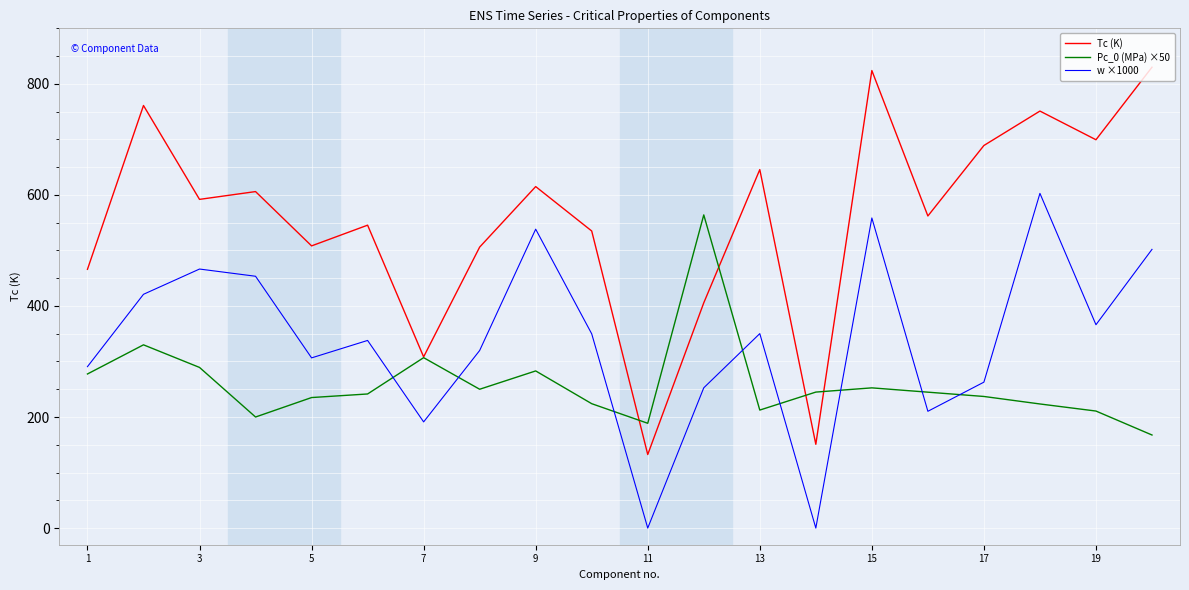

What is the maximum value shown in the chart?

830.0